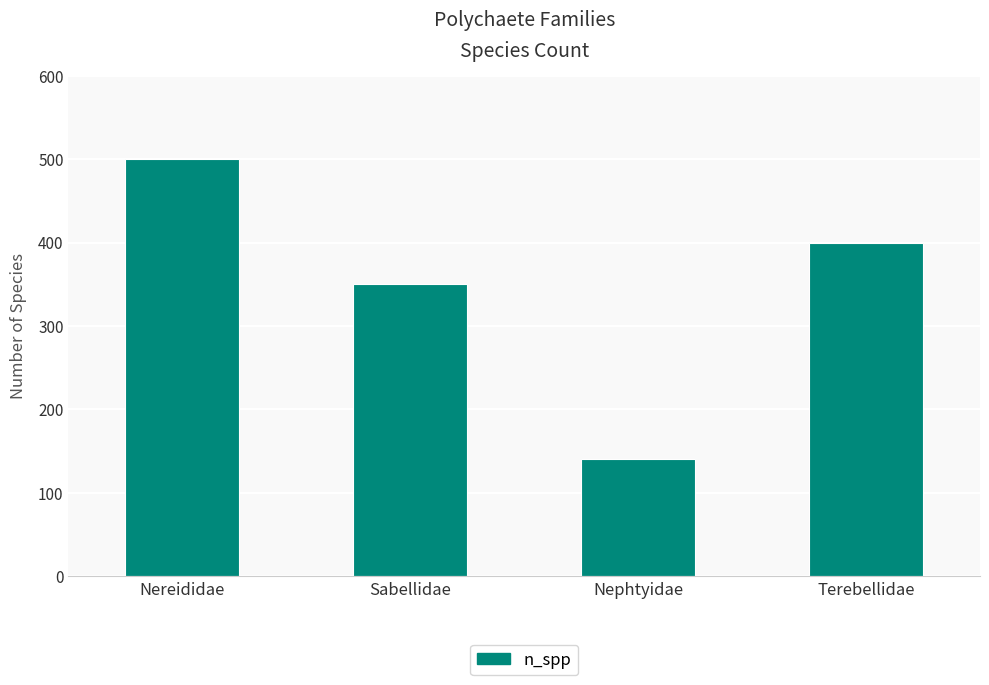

The value at Nephtyidae is 238. True or false?

False